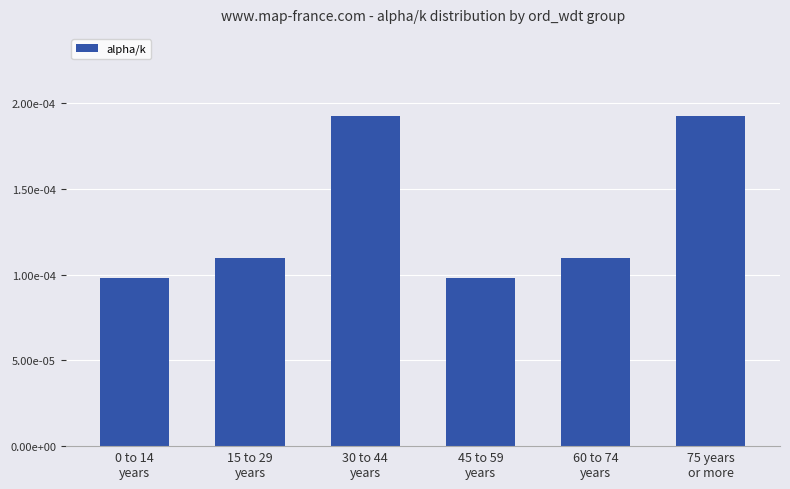

Reading right to left, list all the values displayed in this chart.

75 years
or more=0.0	60 to 74
years=0.0	45 to 59
years=0.0	30 to 44
years=0.0	15 to 29
years=0.0	0 to 14
years=0.0